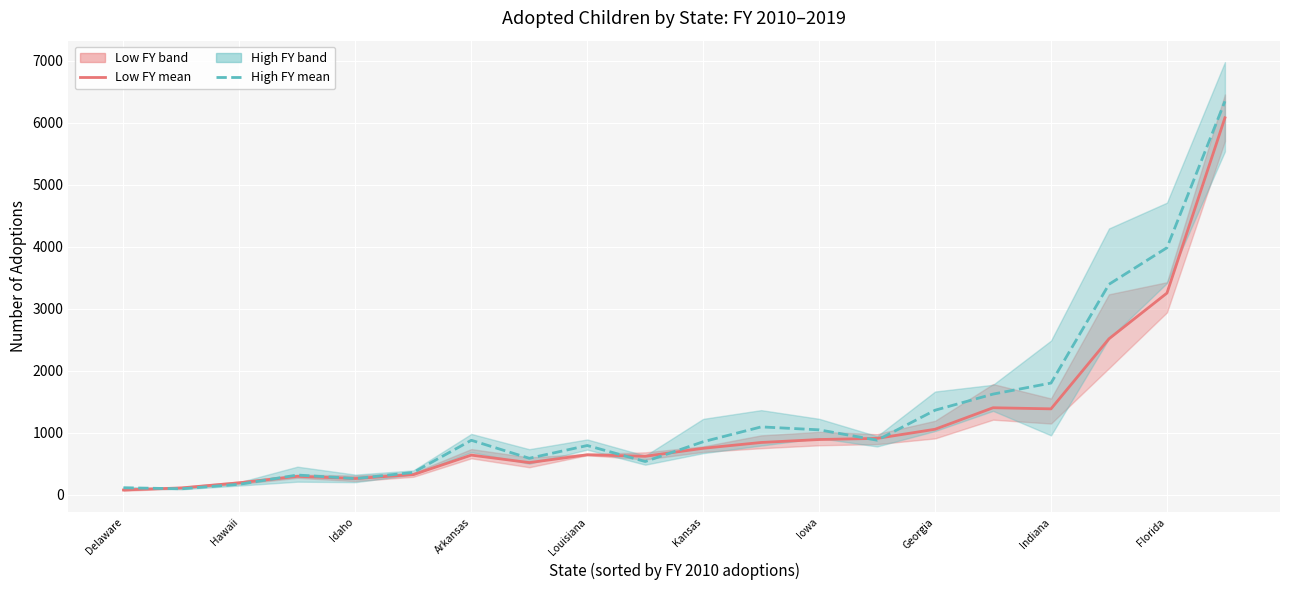

In Low FY (2010/2011/2015), how many points are lower than both neighbors (excluding endpoints)?

4